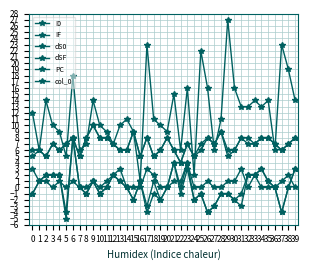

Count the number of categories in the chart.

40